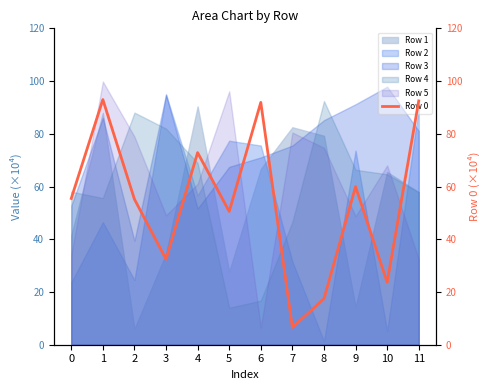

At which category does the data reach its first local valley?

3